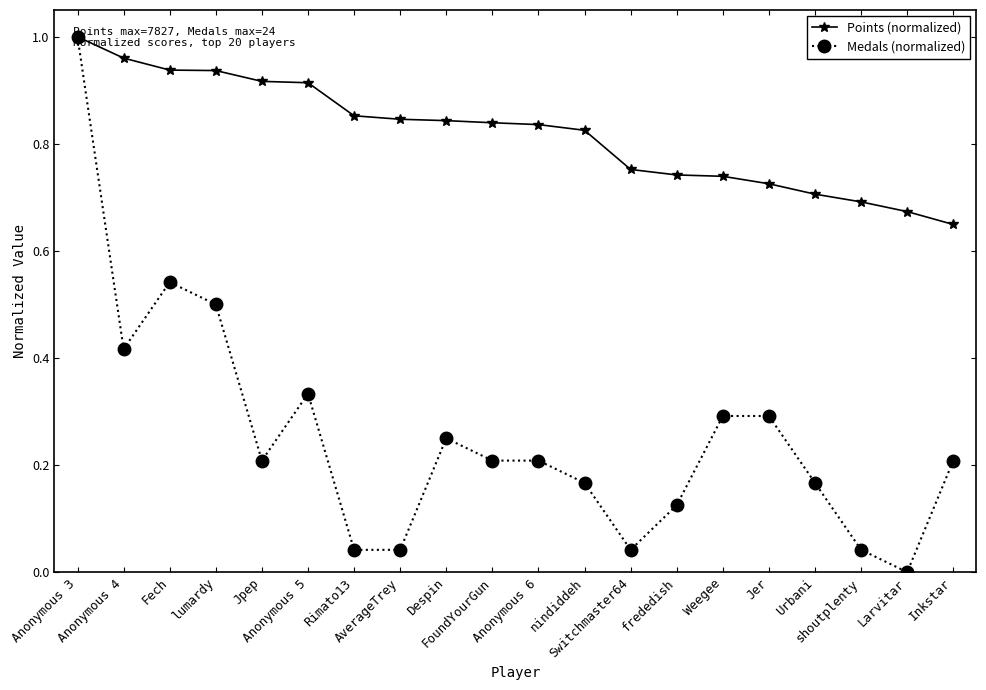

Which series has the largest total across all categories?

Points (normalized)